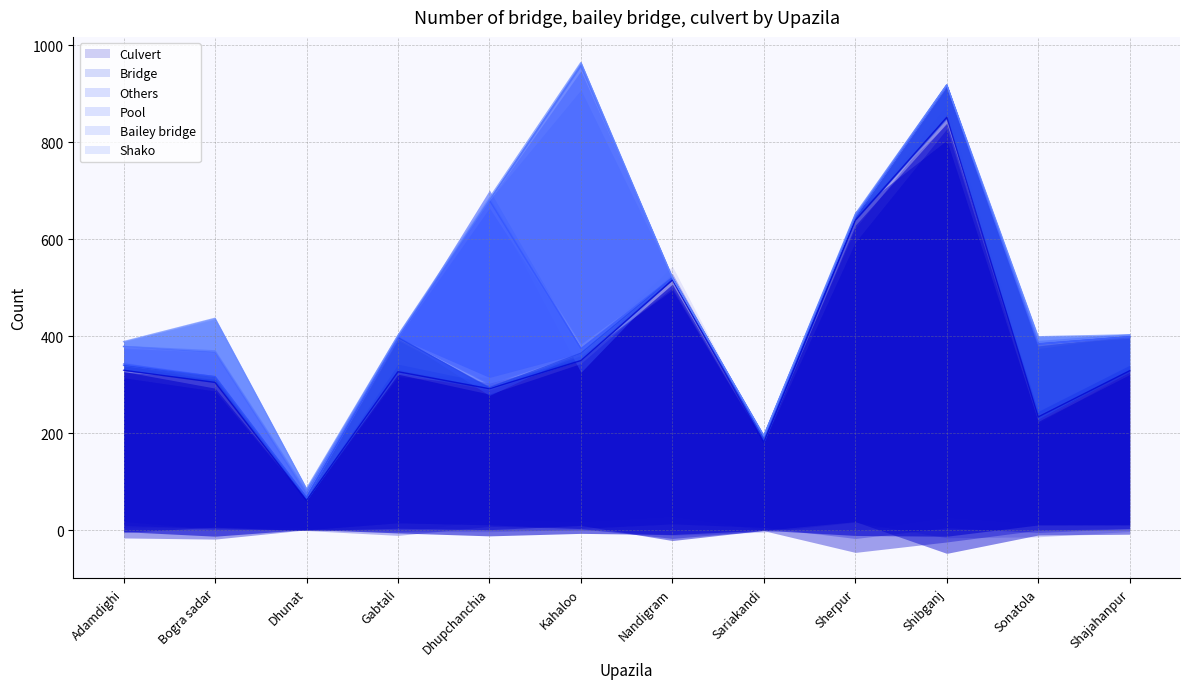

Which series has the largest total across all categories?

Culvert